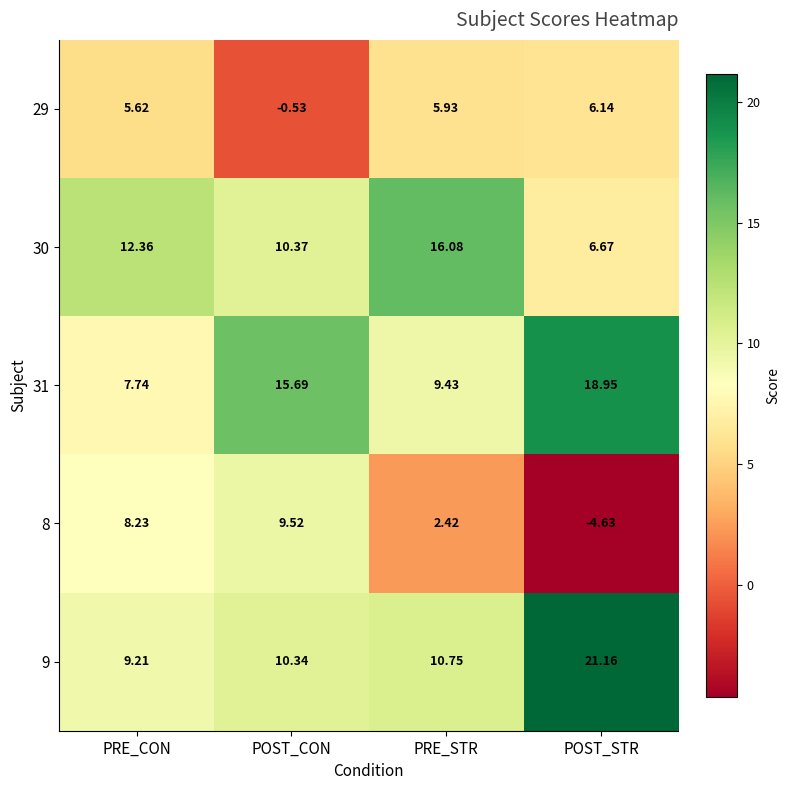

Which series has the widest spread of values?

8